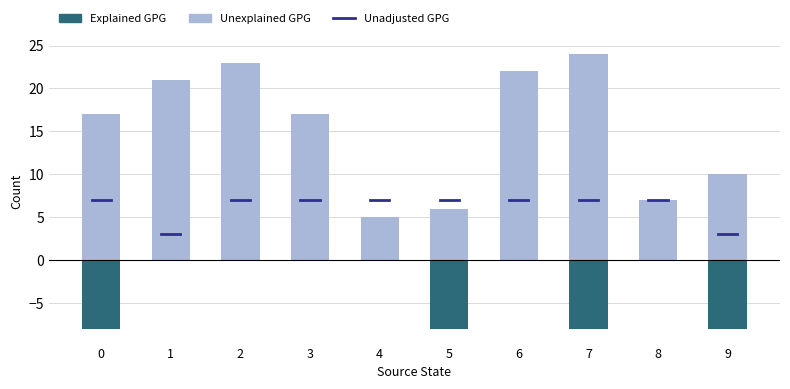

What are all the series names shown in the legend?

Explained GPG, Unexplained GPG, Unadjusted GPG